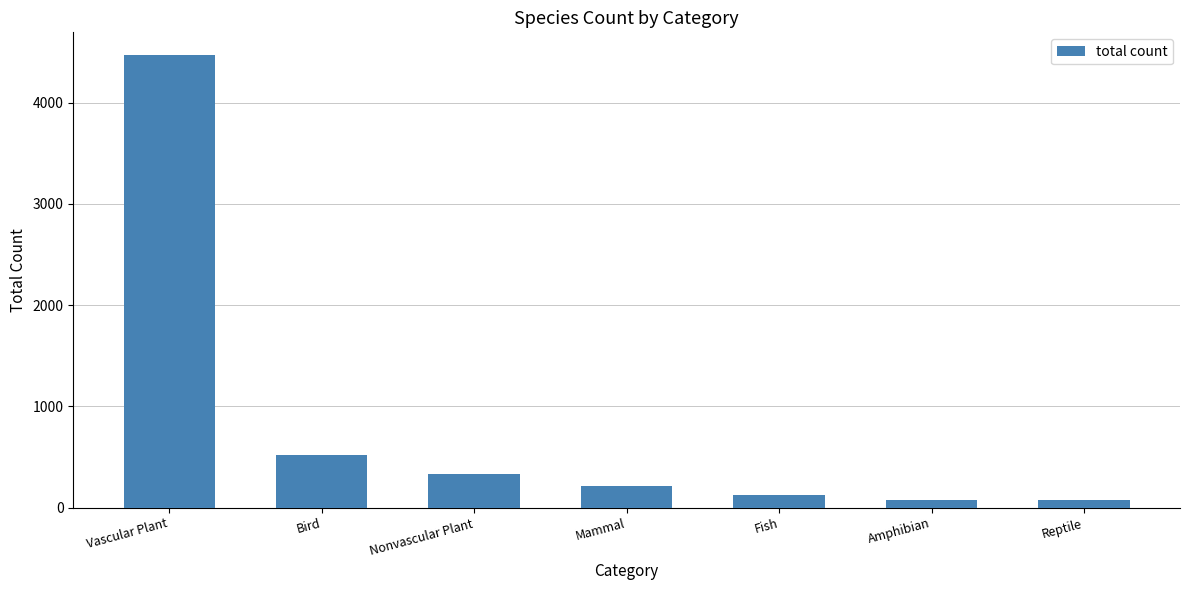

Where is the data nearest to the value 2274?

Bird